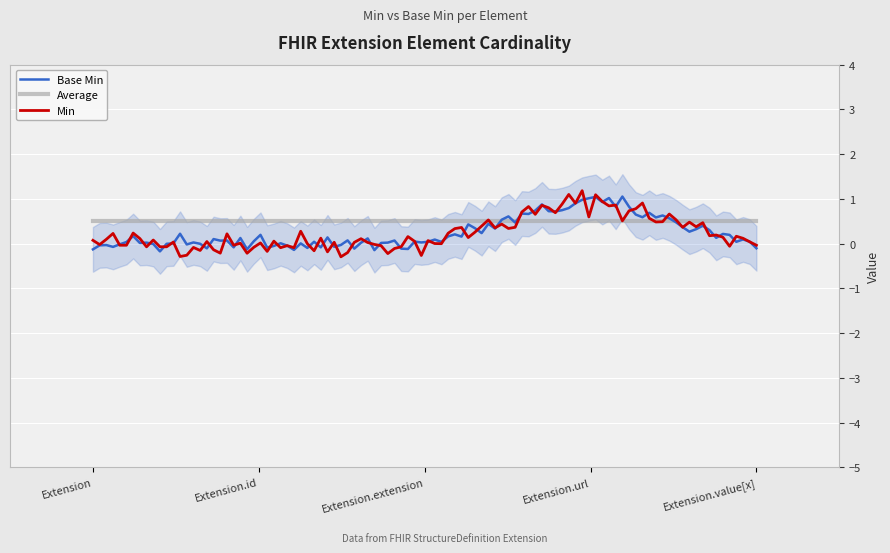

What is the total value across all series at Extension.url?

2